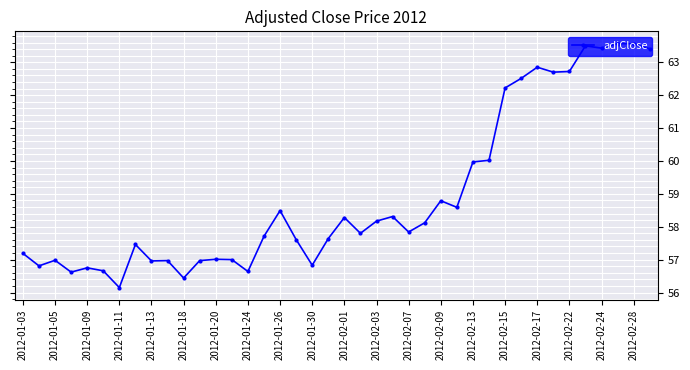

What is the smallest value displayed?

56.2